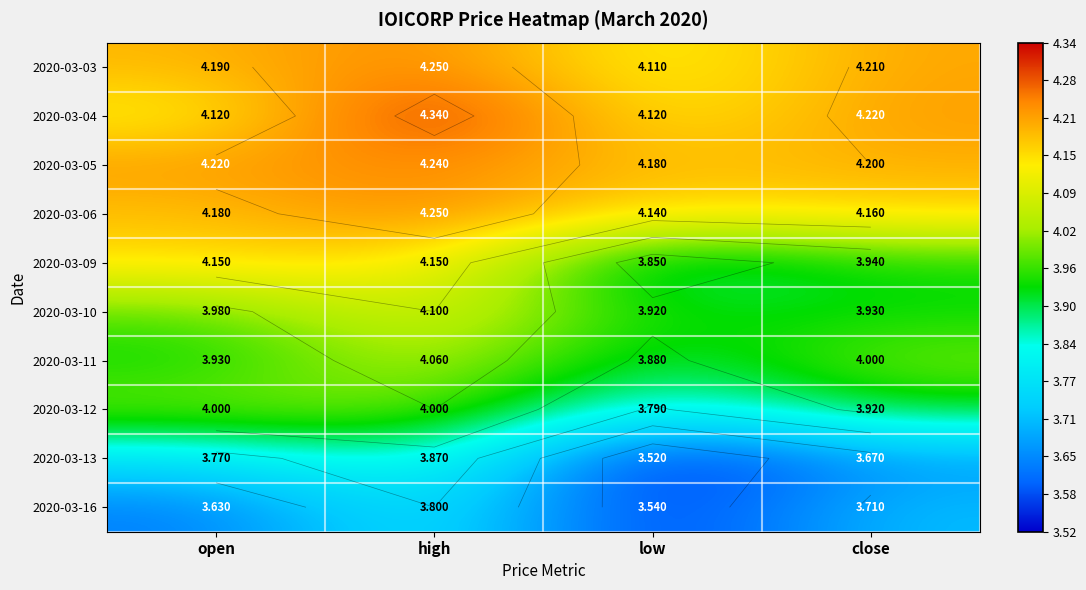

Is it true that 2020-03-13 equals 3.7 at close?

True